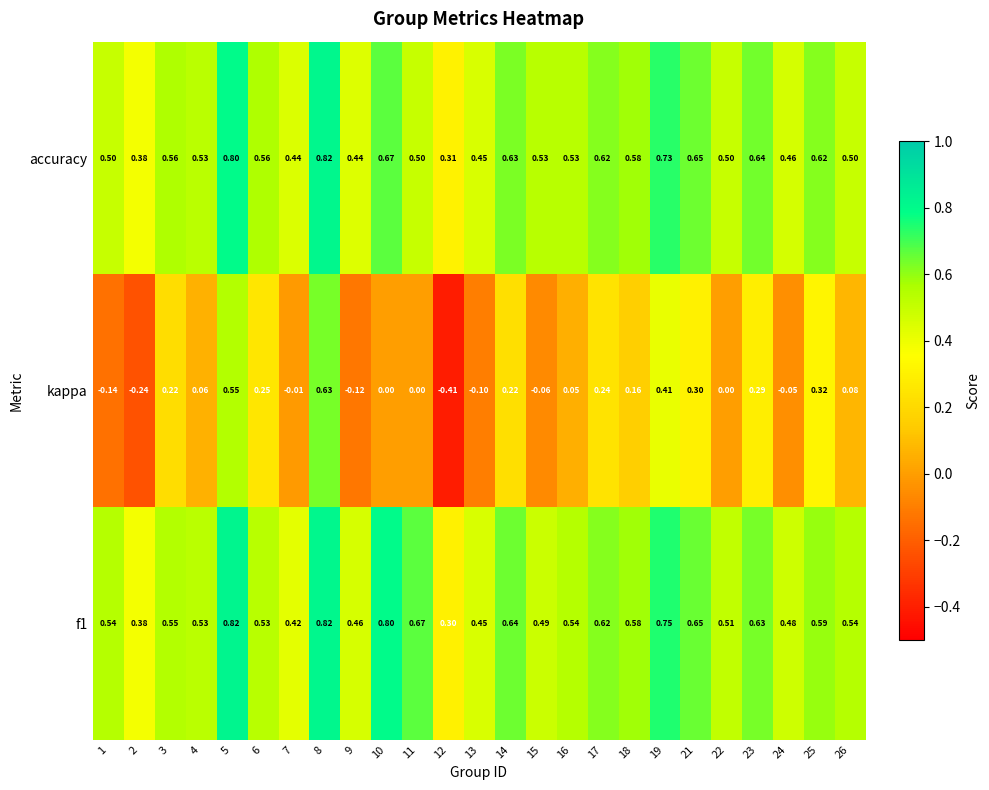

Is the value of kappa at 24 greater than the value of f1 at 7?

No